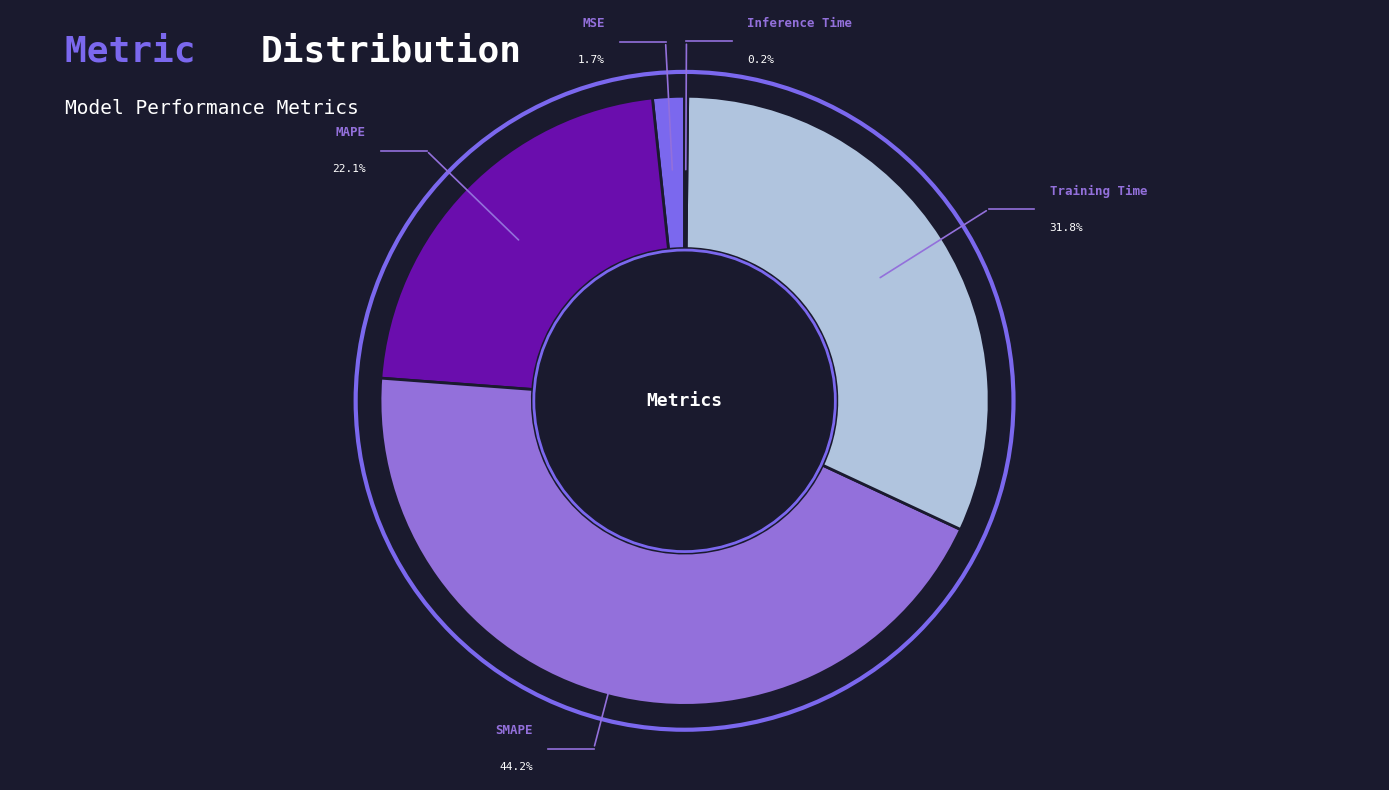

Count the number of slices in the pie.

5